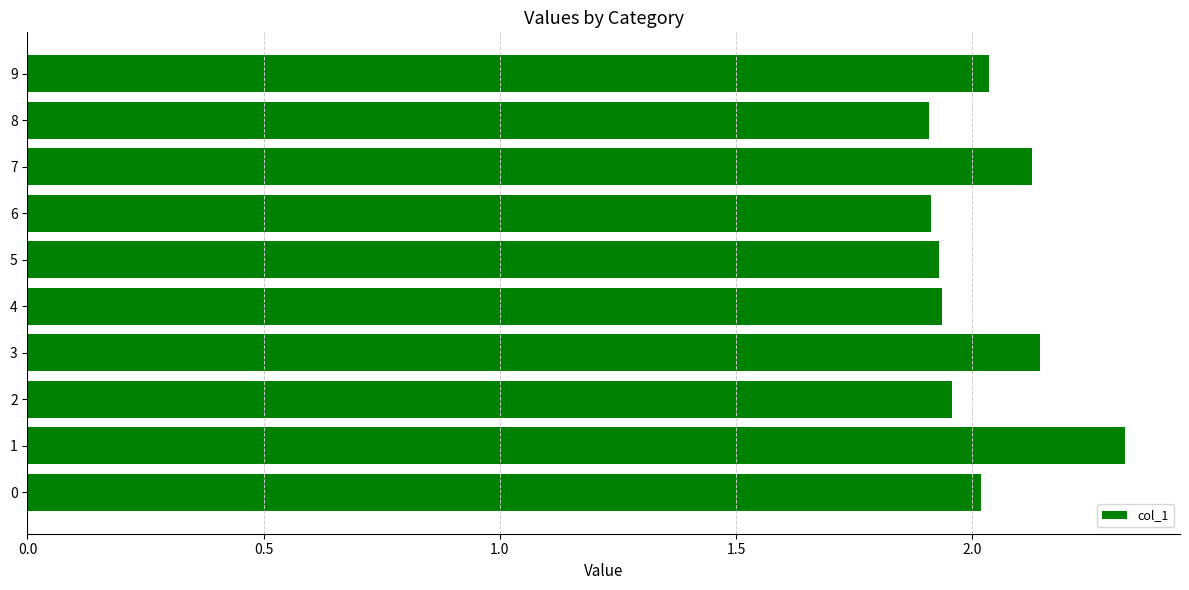

What is the sum of all values?

20.3